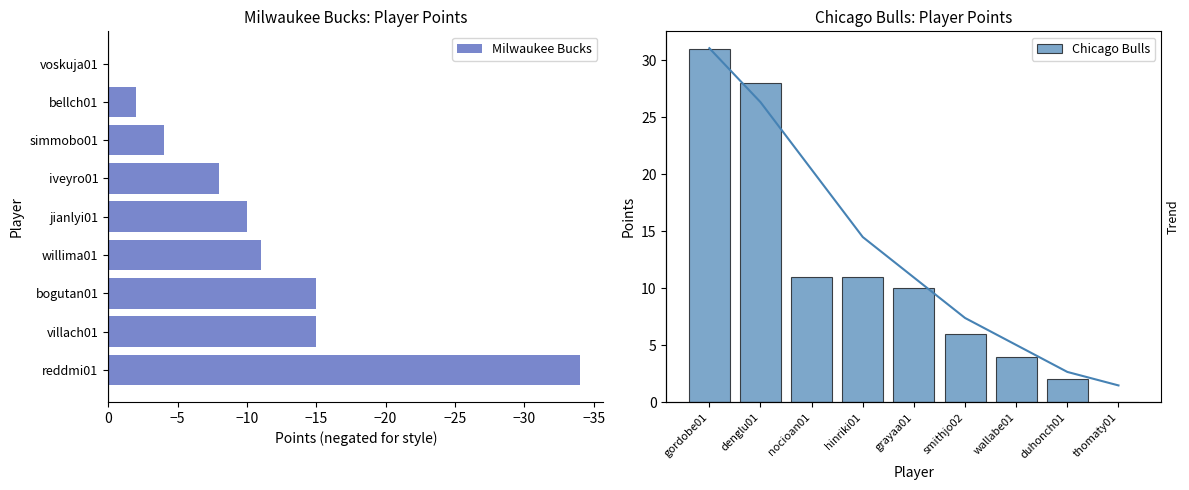

What is the minimum value shown in the chart?

-34